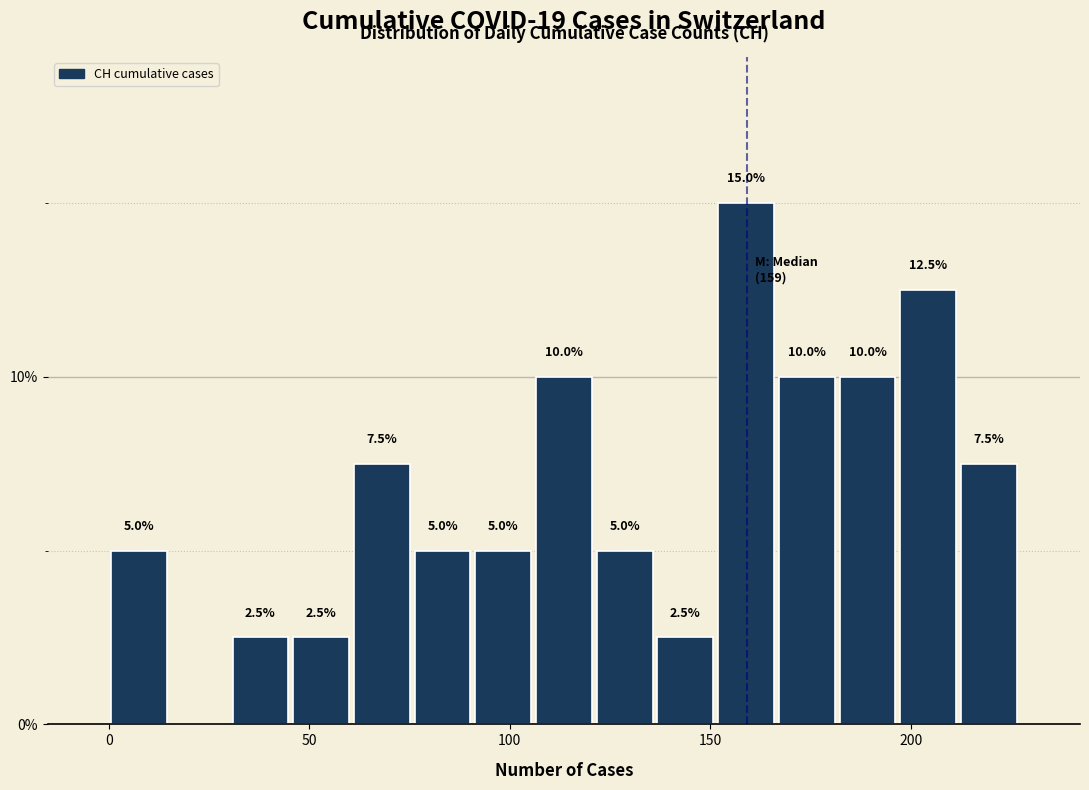

Around what value on the x-axis is the tallest bar? Give the approximate position of its centre, as read against the axis.

160